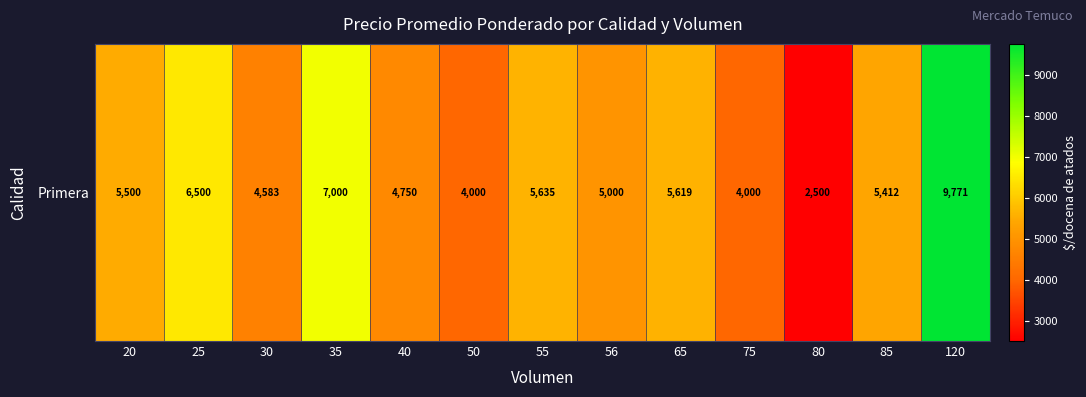

What value does the data have at 120?

9771